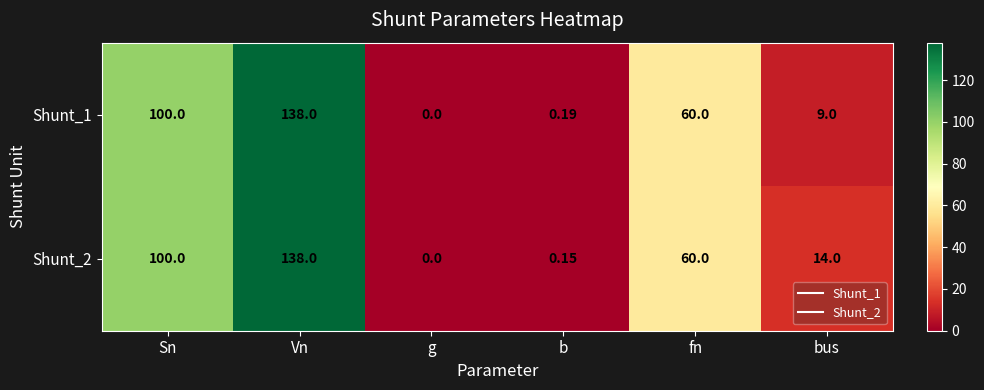

At which category is the sum across all series the highest?

Vn